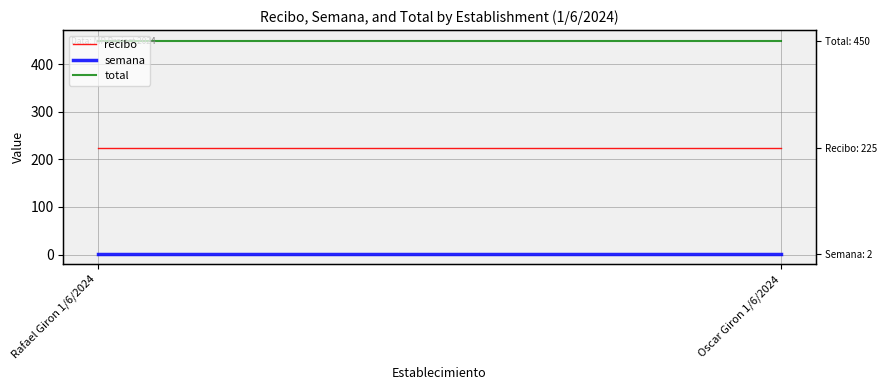

What is the approximate value of total at Rafael Giron 1/6/2024?

450